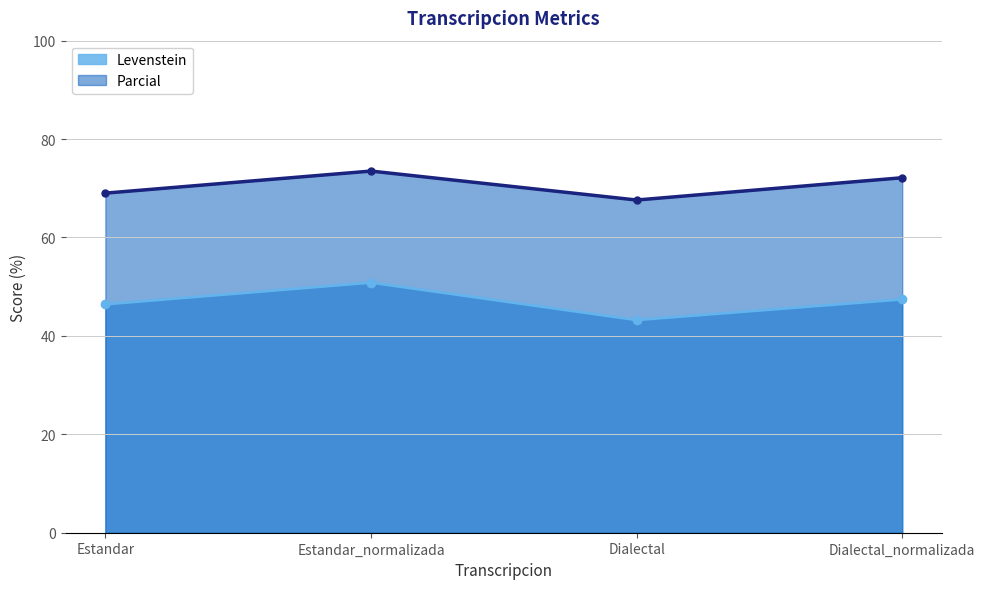

Between Estandar_normalizada and Dialectal, which series saw the biggest shift?

Levenstein